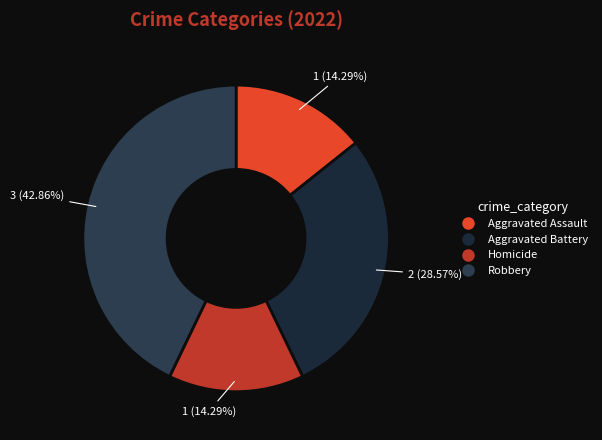

Is it true that Aggravated Assault is 23% of the pie?

False